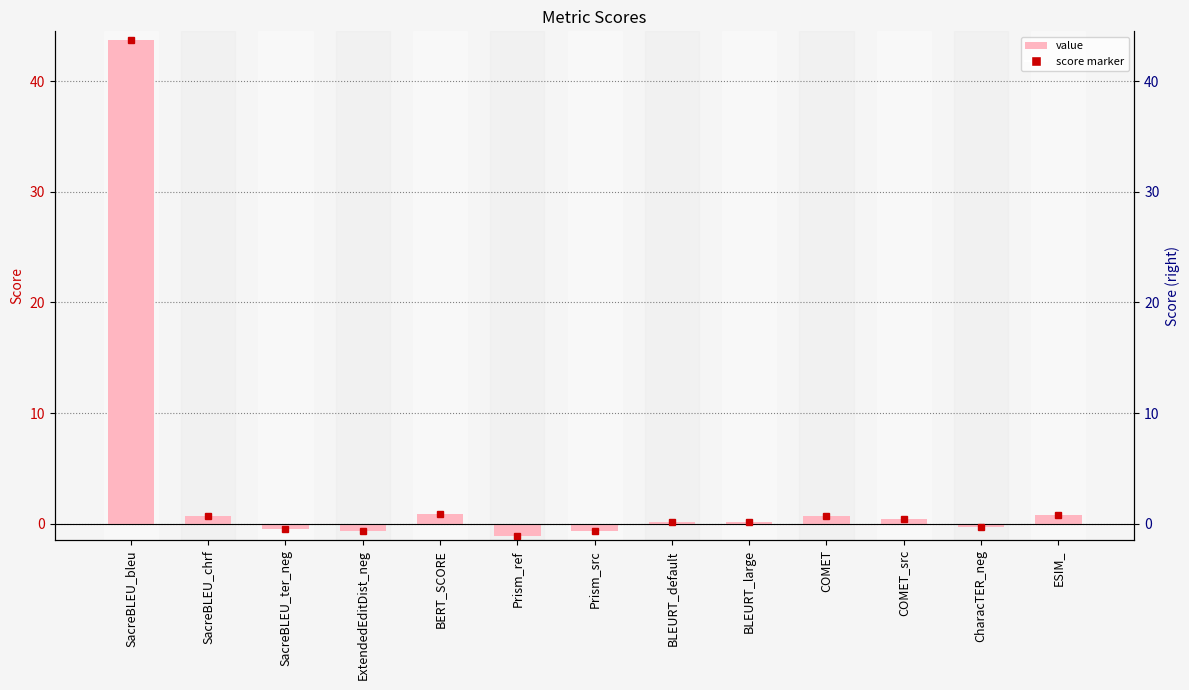

What is the average value?

3.4